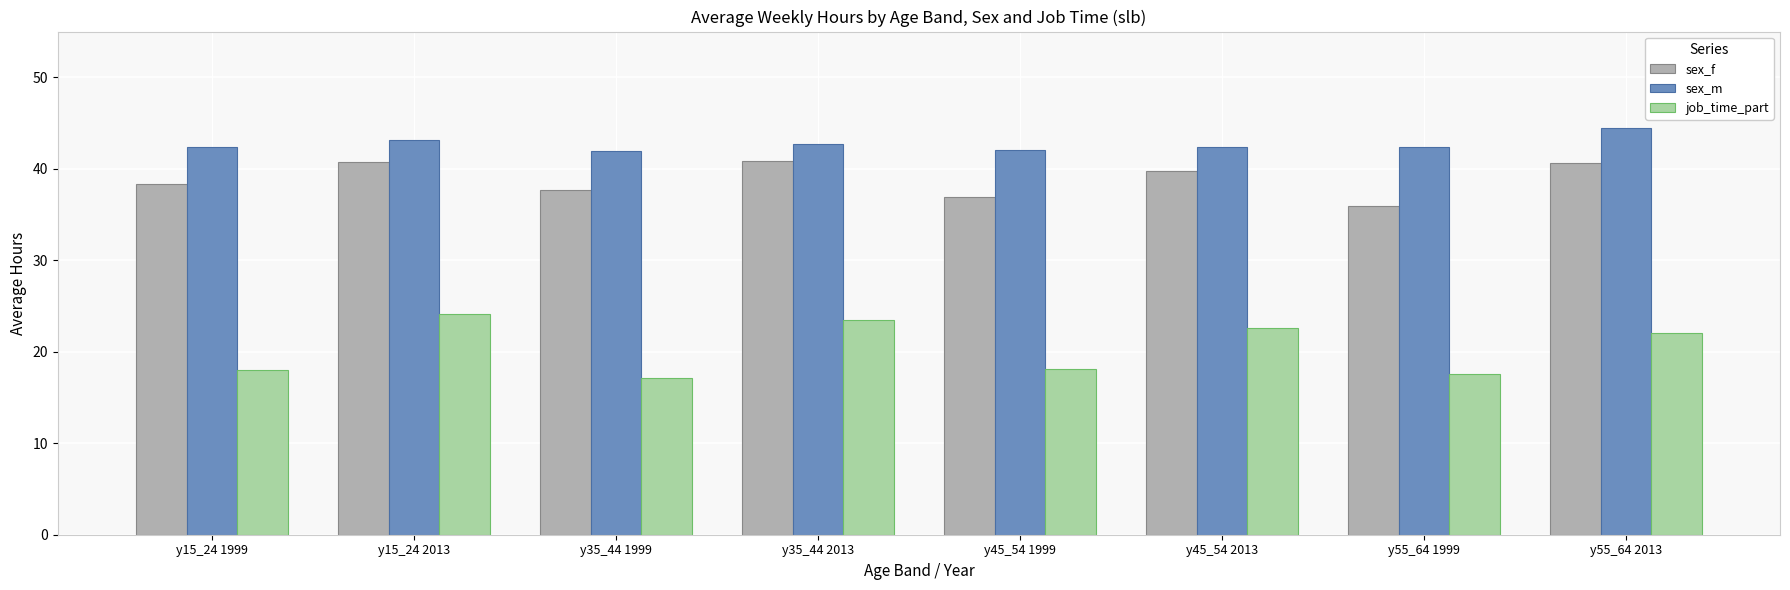

Are the bars horizontal?

No